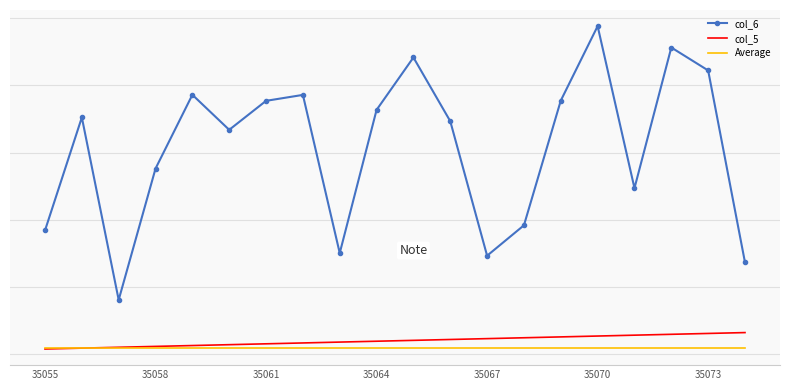

Which series has the largest total across all categories?

col_6